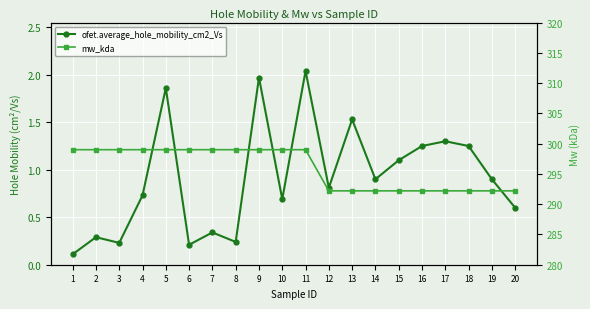

What are all the series names shown in the legend?

ofet.average_hole_mobility_cm2_Vs, mw_kda